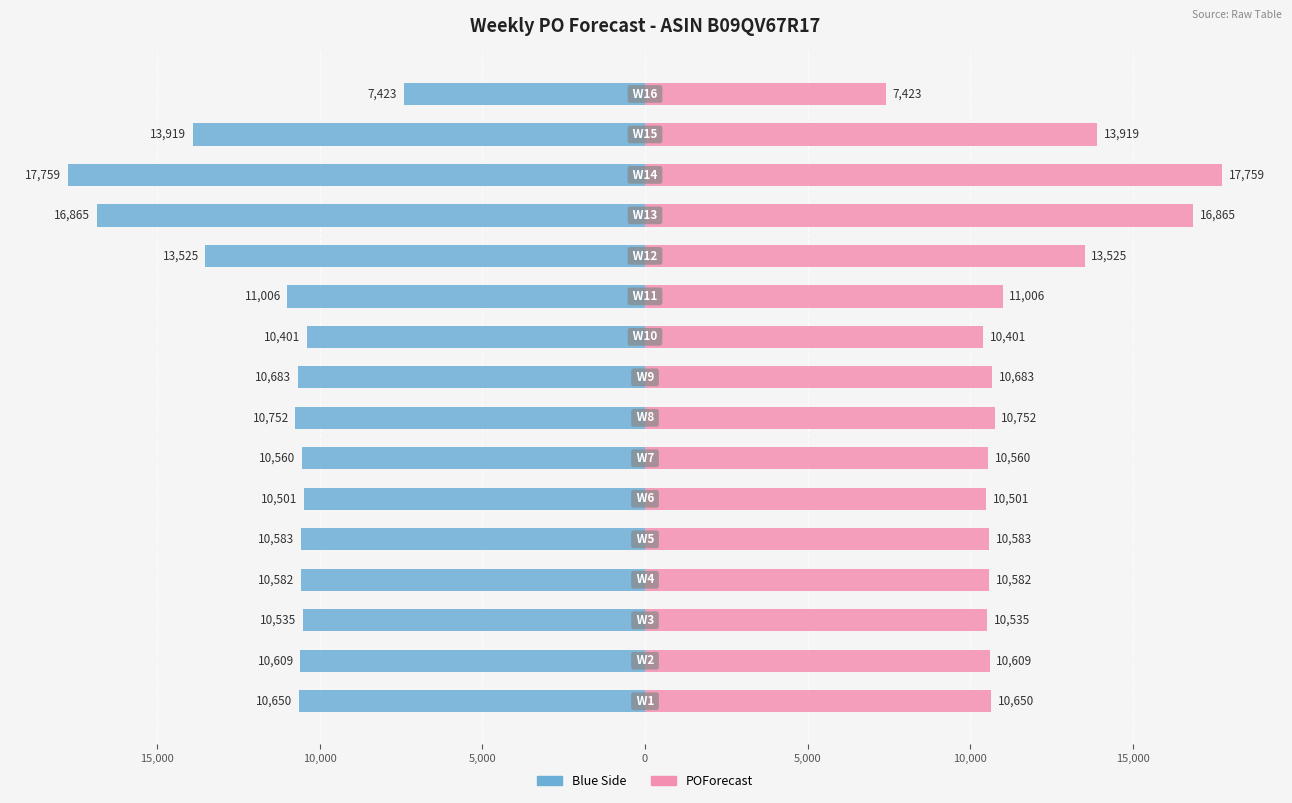

Is it true that Left (Blue) equals -2955 at 0?

False